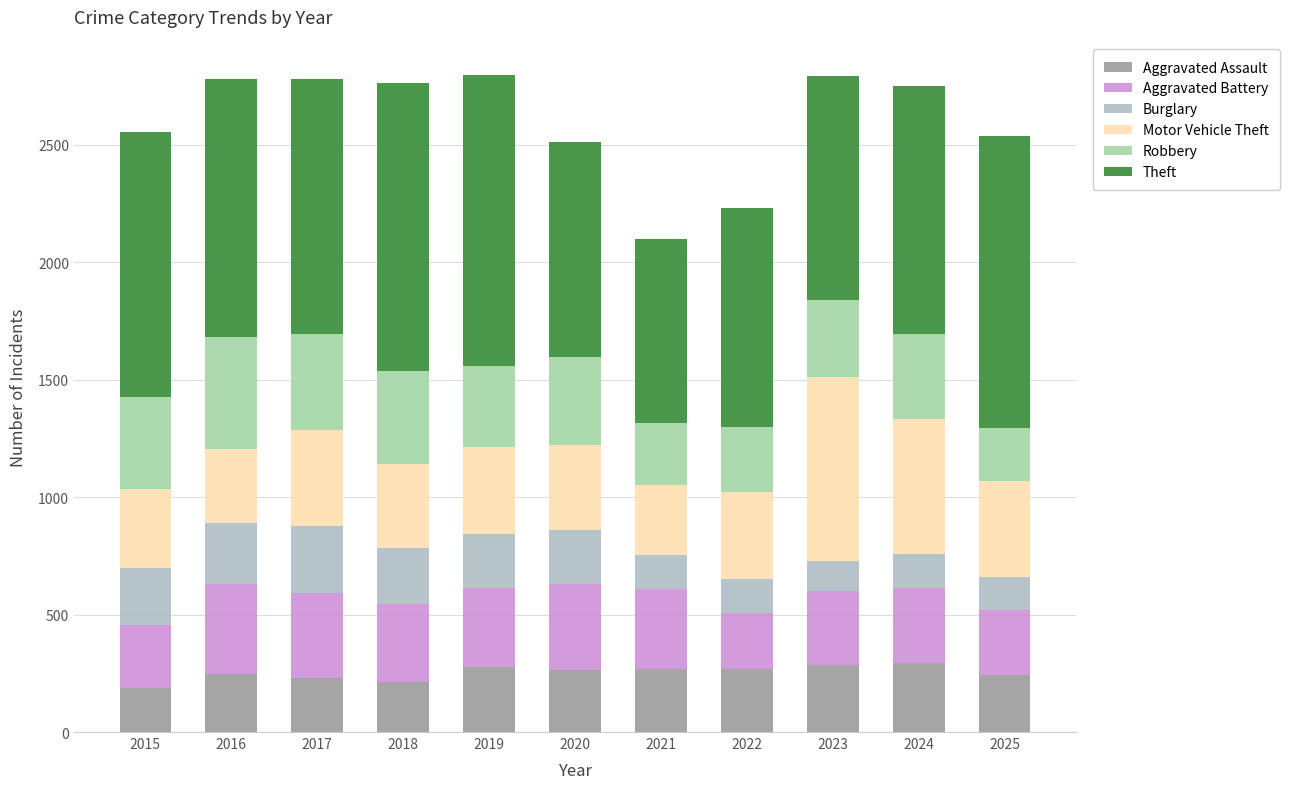

How many bars are there in total?

11